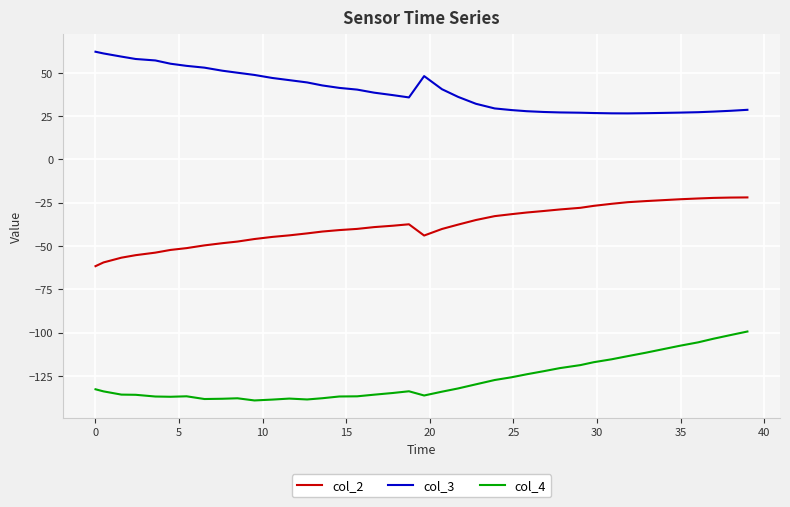

True or false: col_2 and col_3 cross at least once.

False